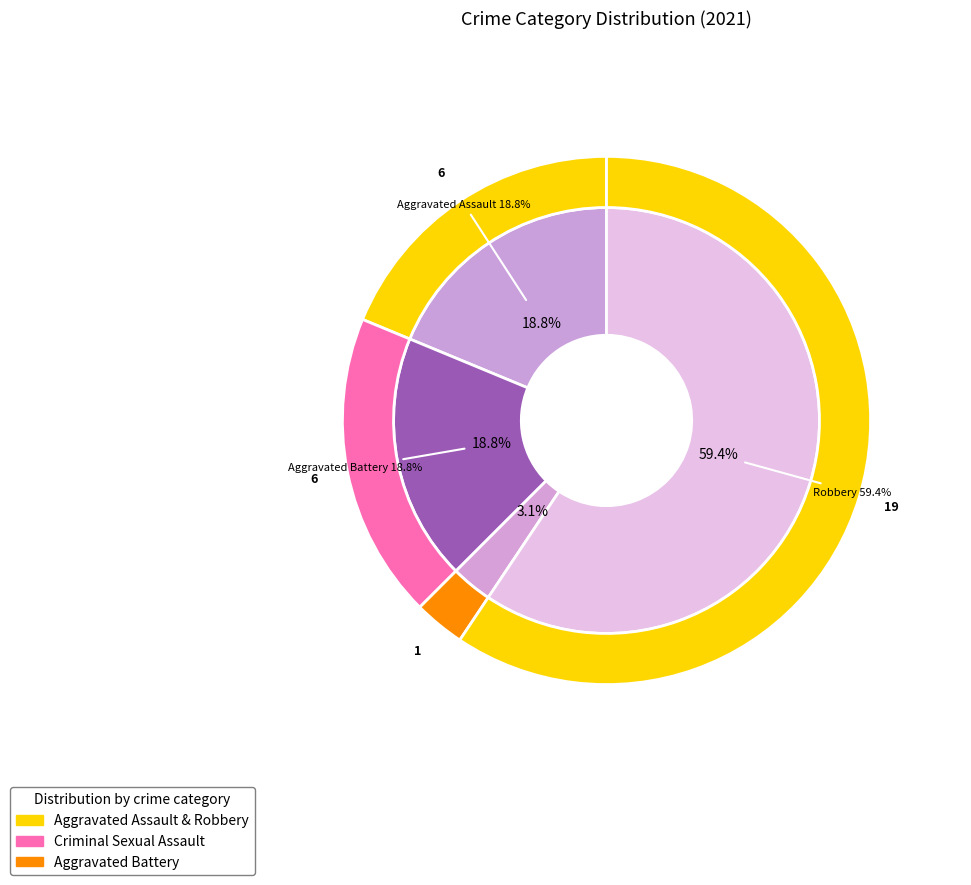

What percentage do Aggravated Assault and Robbery together represent?

78.1%